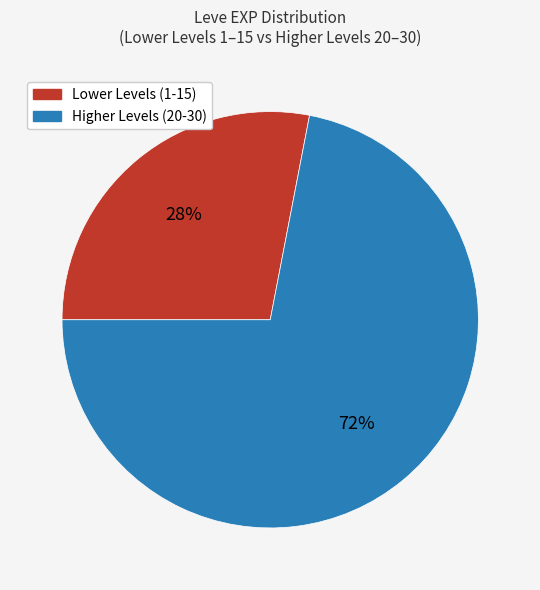

How many segments does this pie chart have?

2